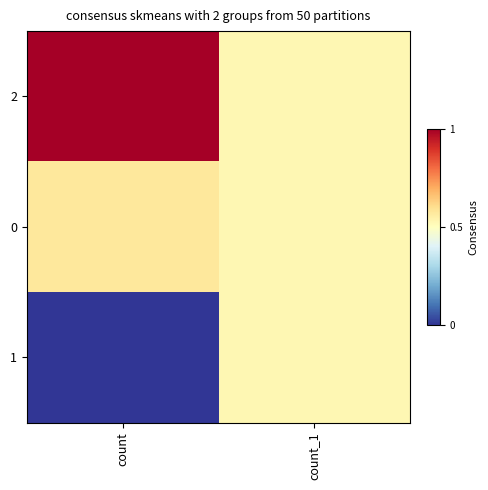

Reading left to right, what are all the values shown in this chart?

2: count=6212	count_1=5563
0: count=5628	count_1=5564
1: count=4850	count_1=5563